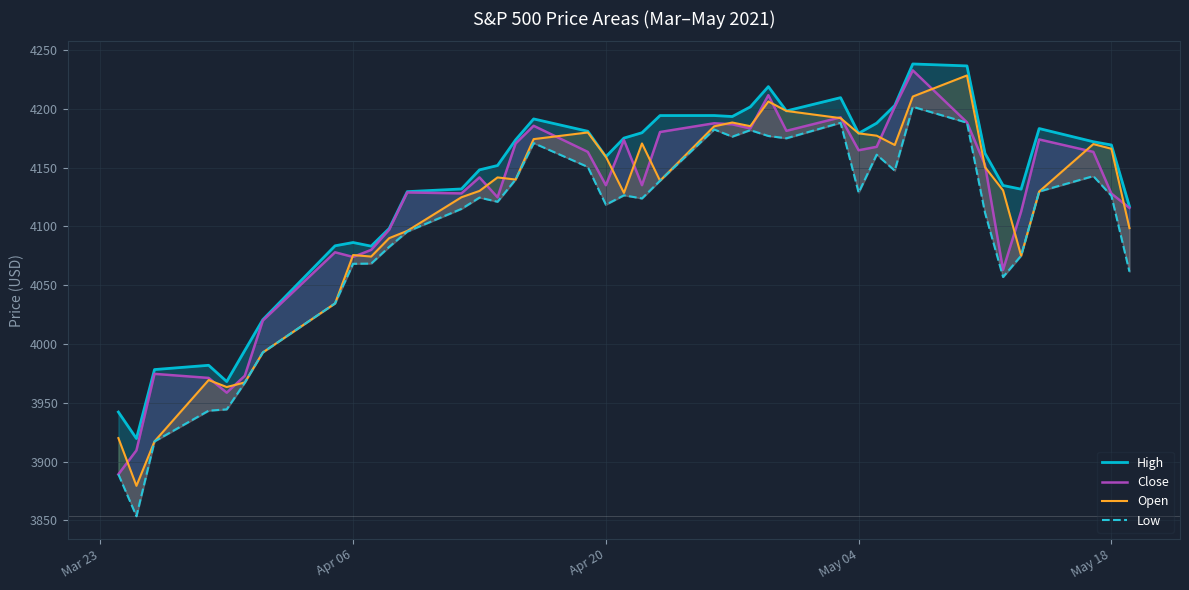

How many distinct data groups are displayed?

4